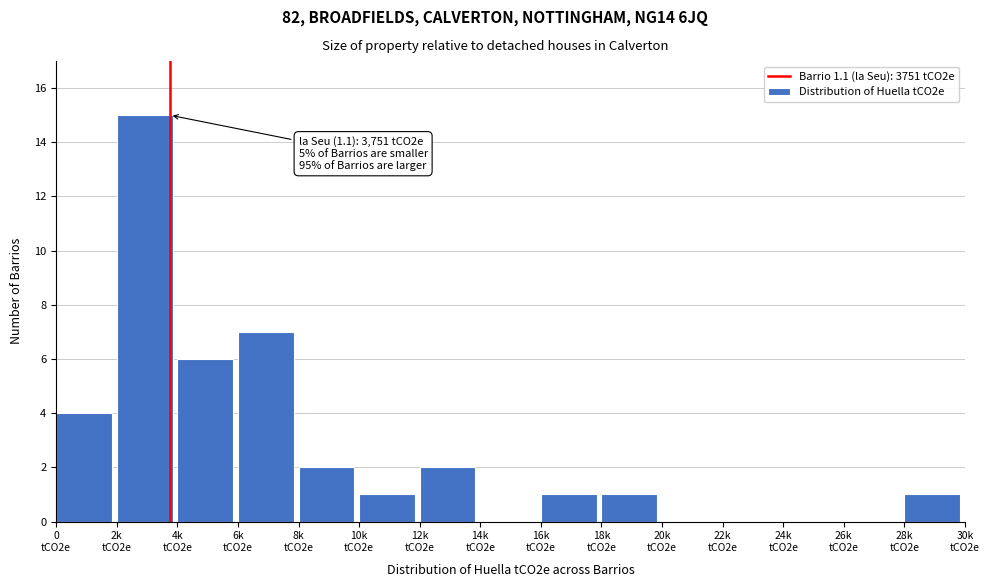

What is the sum of all values?

40